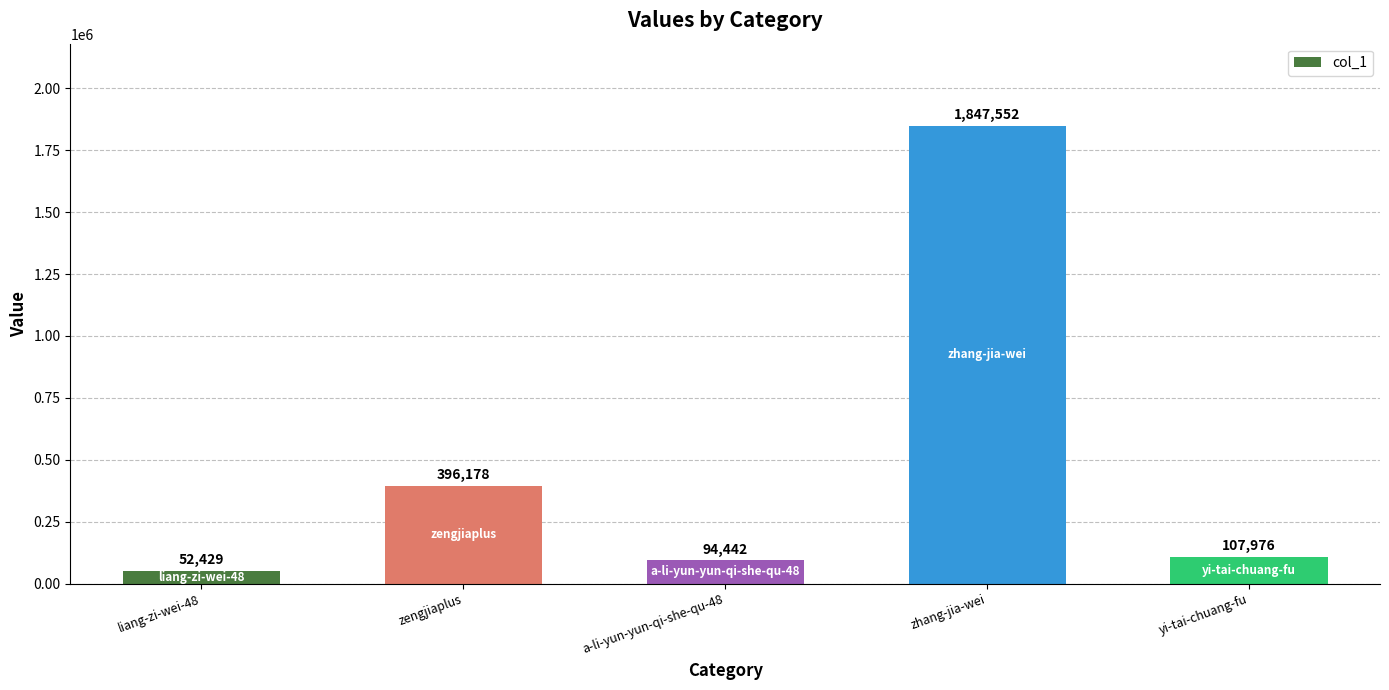

The chart shows a value of 107976 at yi-tai-chuang-fu. True or false?

True